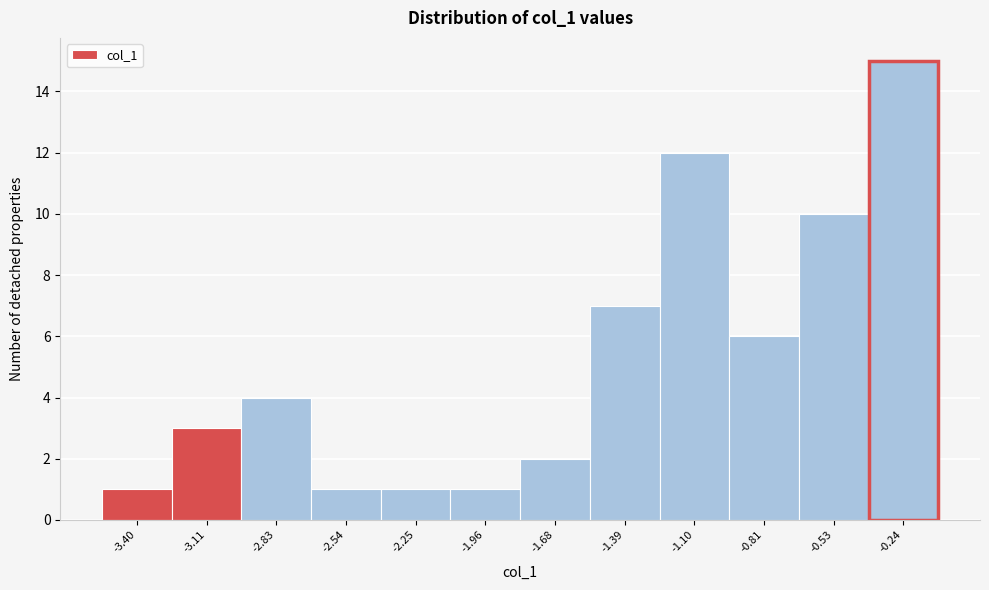

Reading left to right, transcribe all the data shown in this chart.

1	3	4	1	1	1	2	7	12	6	10	15